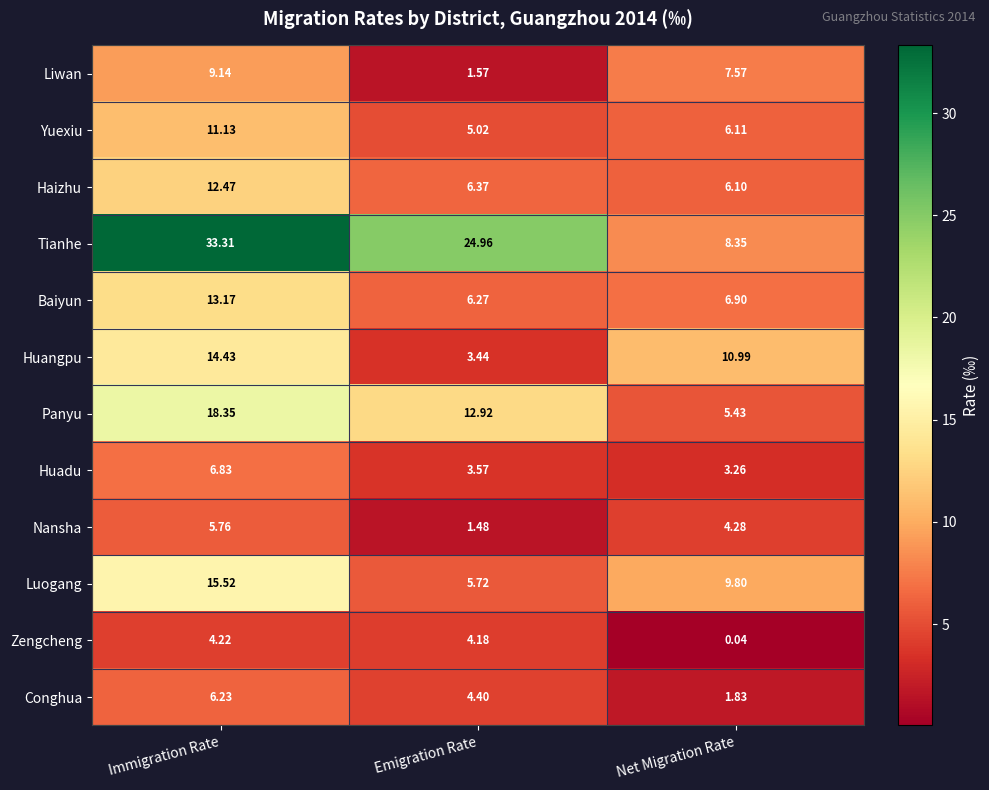

Which category has the lowest value across all series?

Net Migration Rate